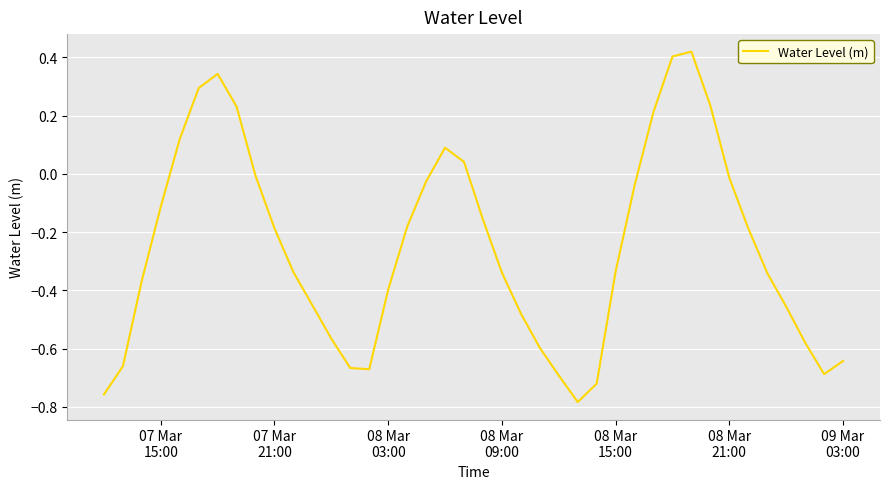

What is the difference between the maximum and minimum values?

1.2